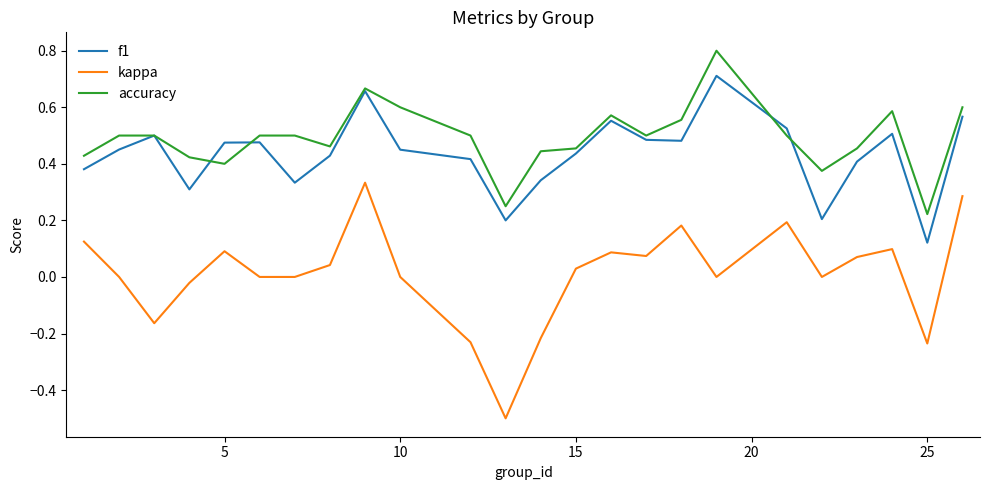

What are all the series names shown in the legend?

f1, kappa, accuracy